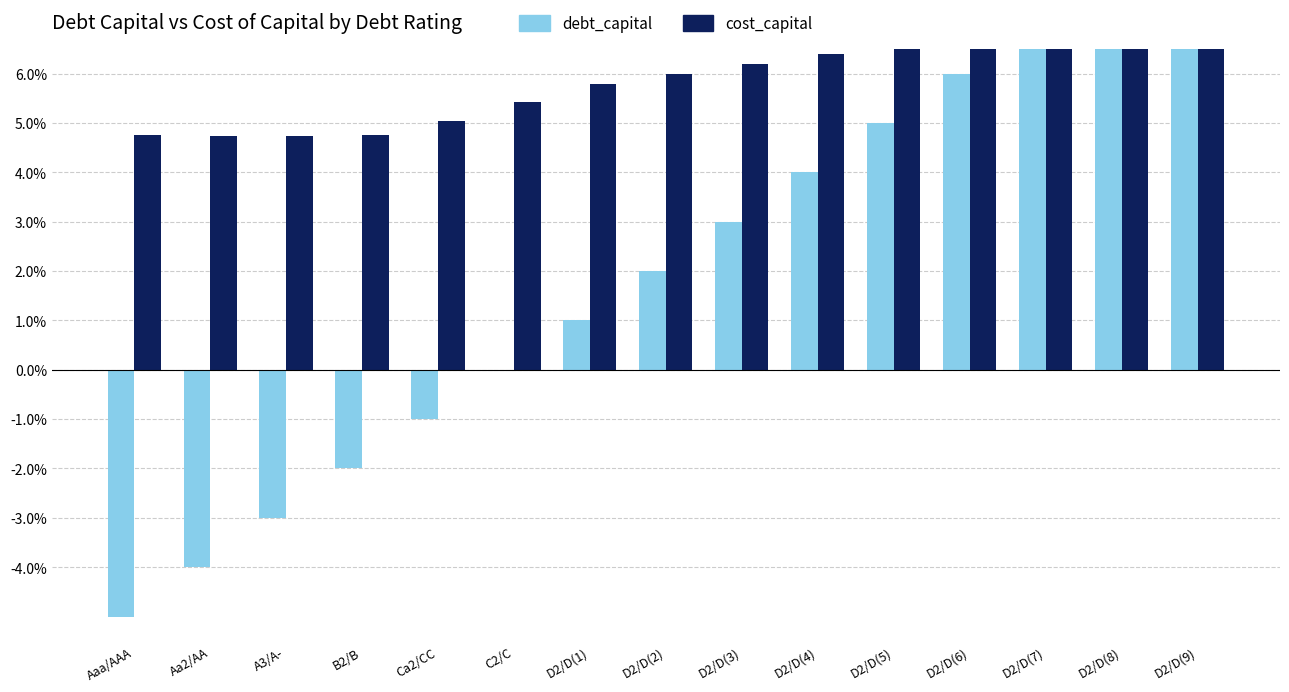

Rank the series by their average value, from highest to lowest.

cost_capital, debt_capital